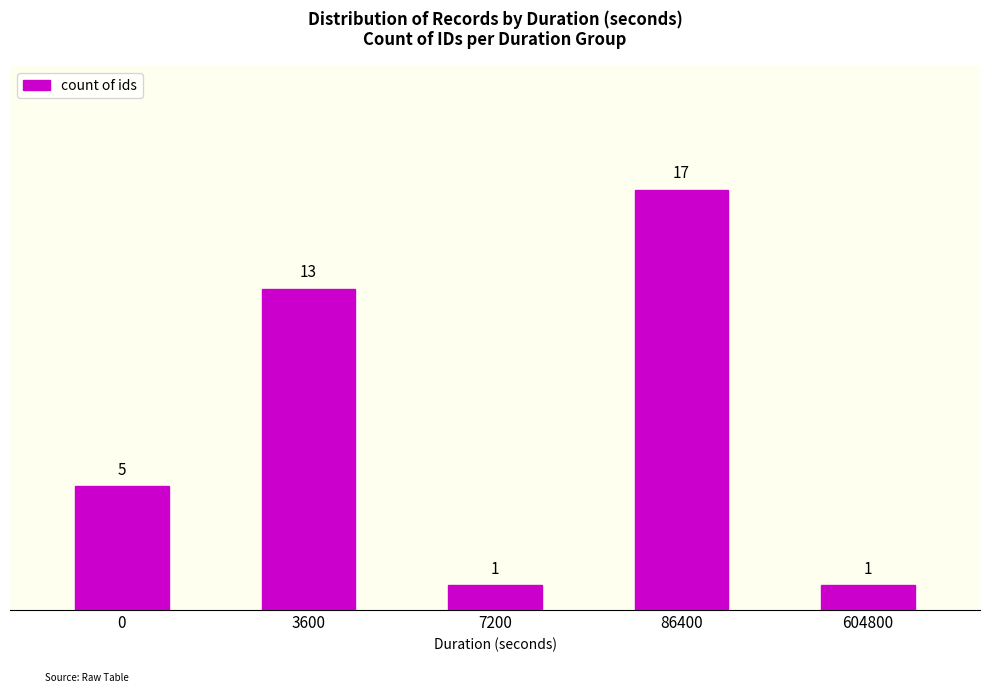

True or false: the data shows 1 at 7200.

True